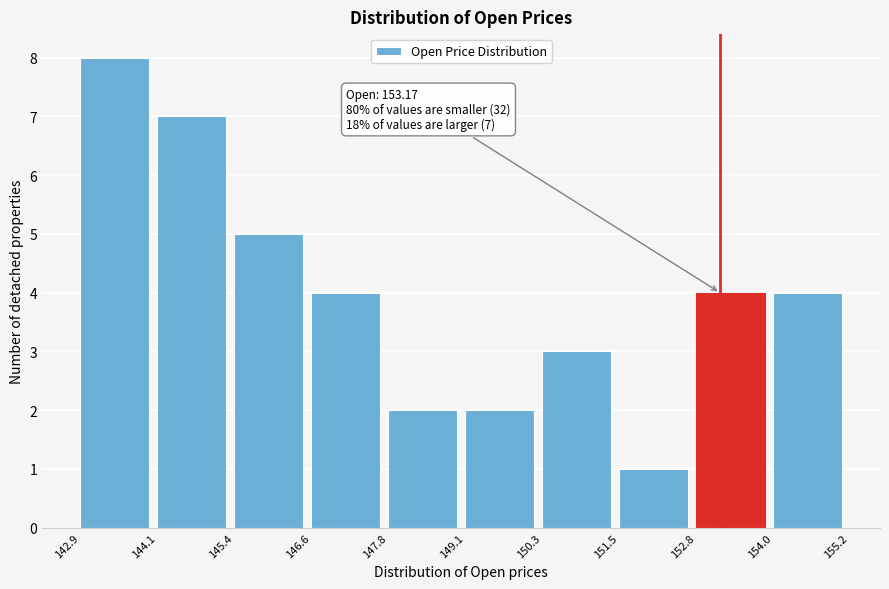

Over which range of the x-axis is the bar tallest?

142.9 to 144.1